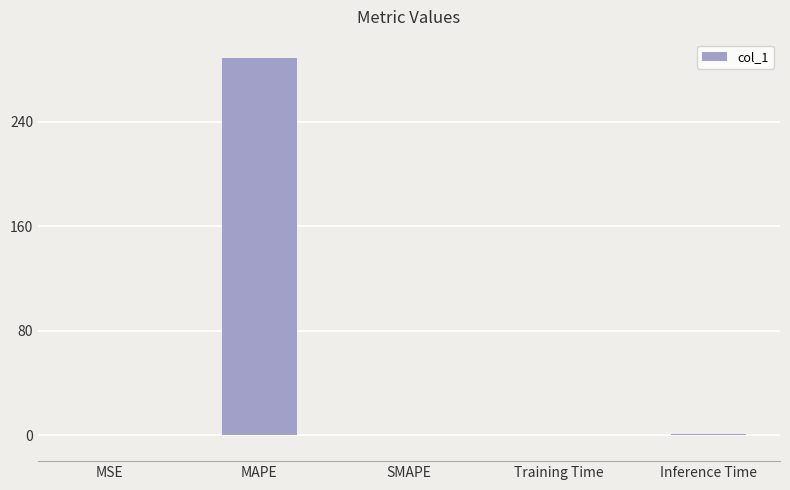

What is the change in value from SMAPE to Training Time?

+0.1